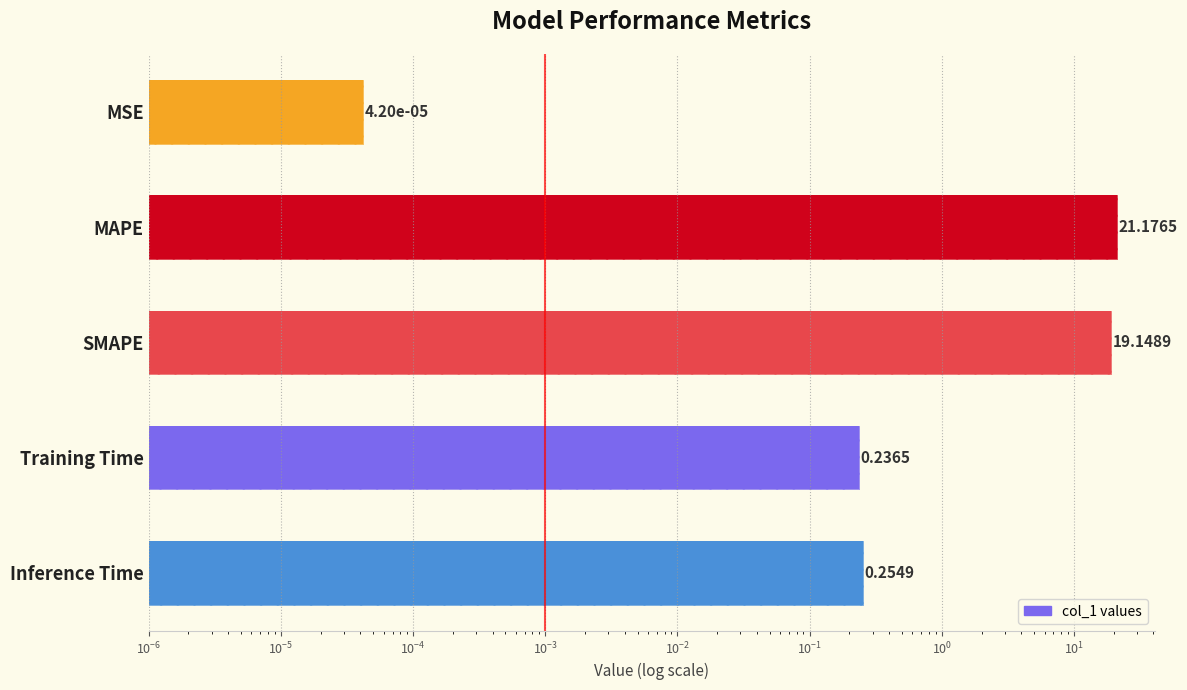

True or false: the data shows 0.1 at Training Time.

False